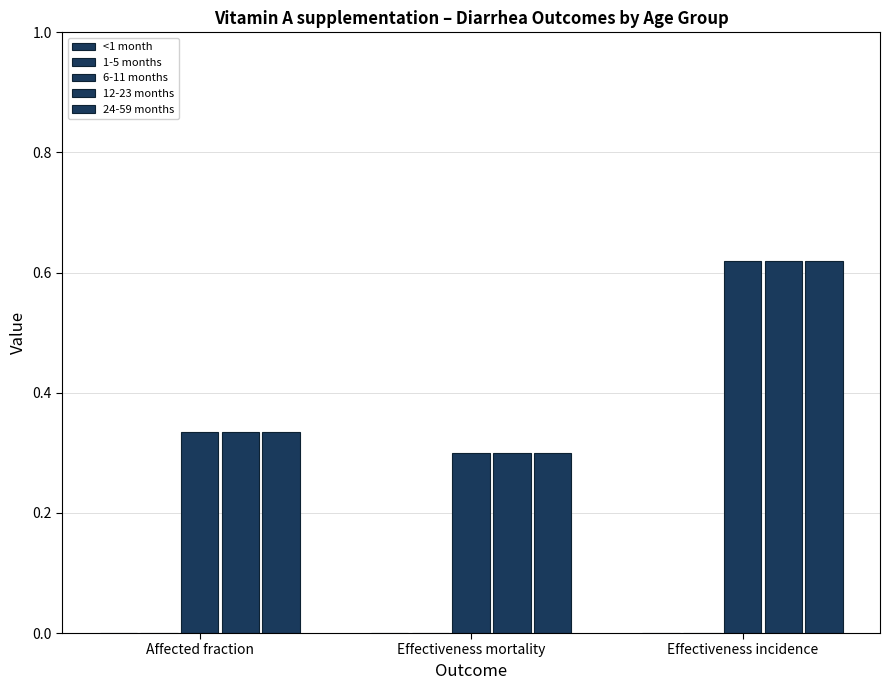

Count the number of categories in the chart.

3